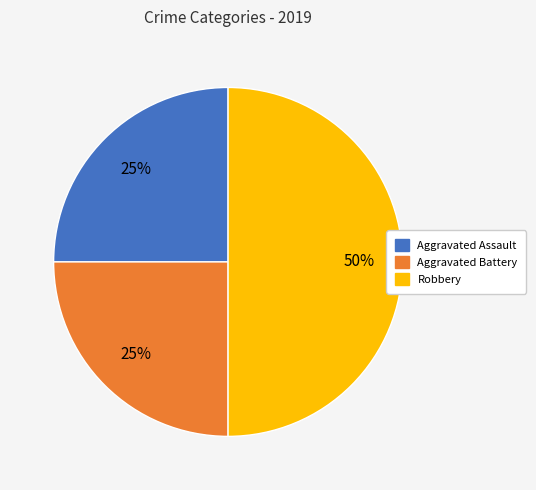

Between Robbery and Aggravated Battery, which is larger?

Robbery